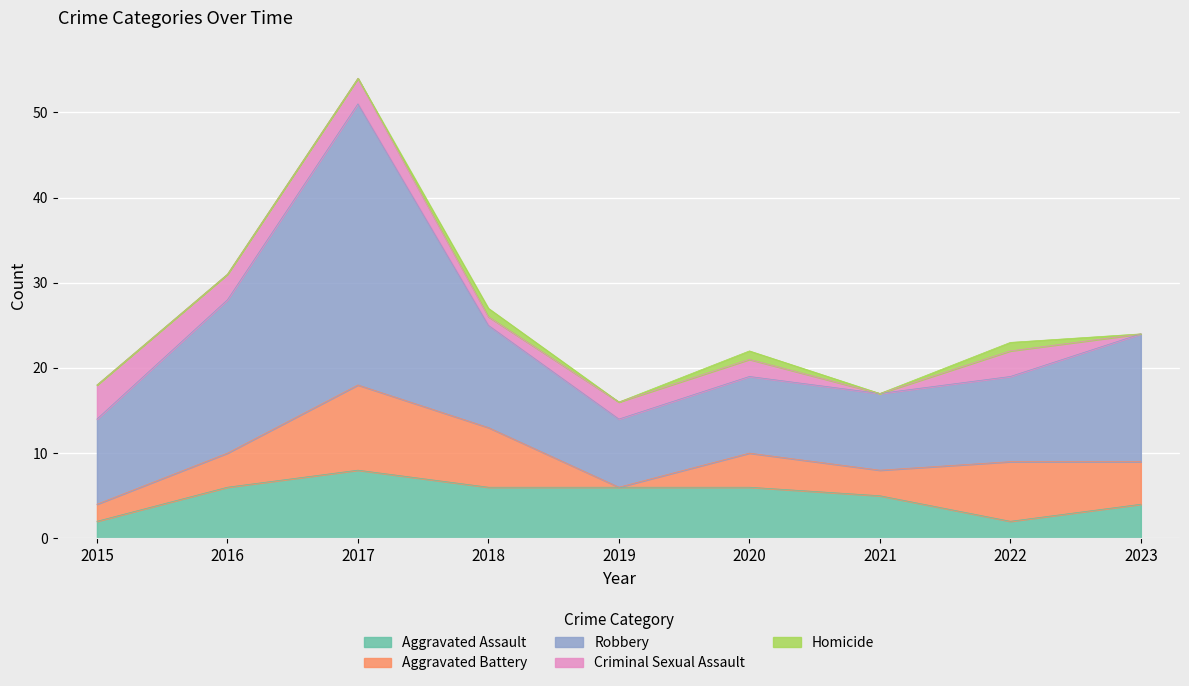

Rank the series by their maximum value, from lowest to highest.

Homicide, Criminal Sexual Assault, Aggravated Assault, Aggravated Battery, Robbery